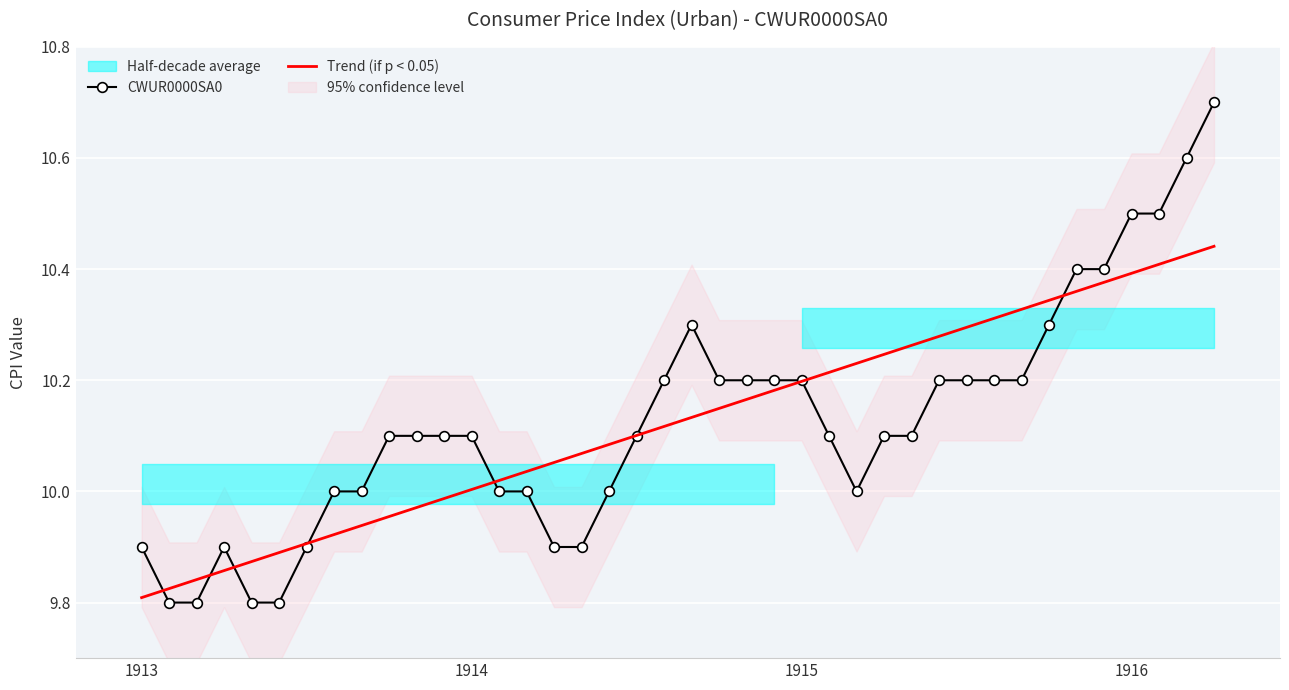

Which label corresponds to the smallest value in the chart?

1913-02